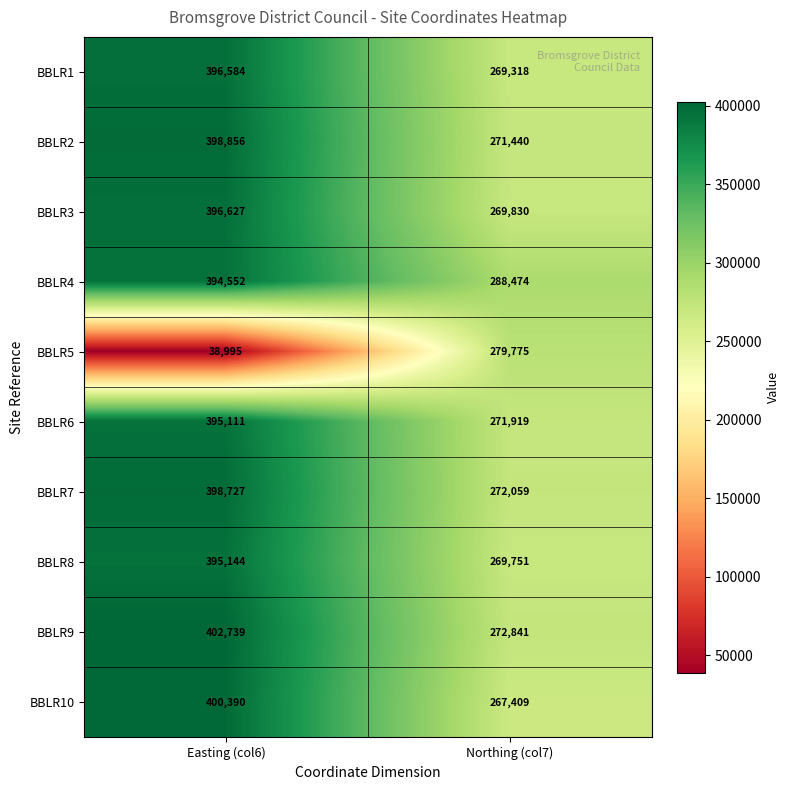

At how many categories does at least one series exceed 66942?

2